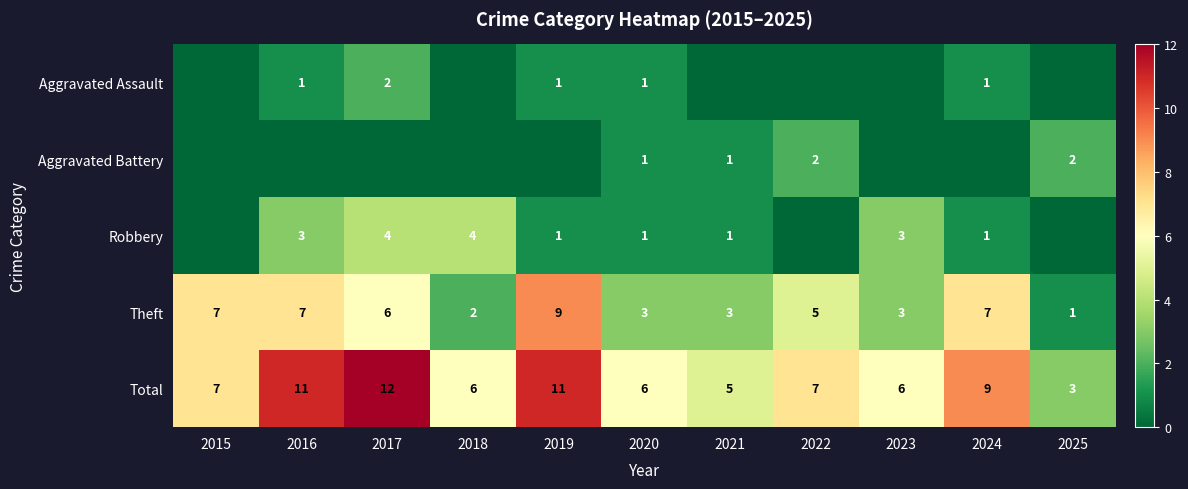

What is the spread (max minus min) of values at 2016?

11